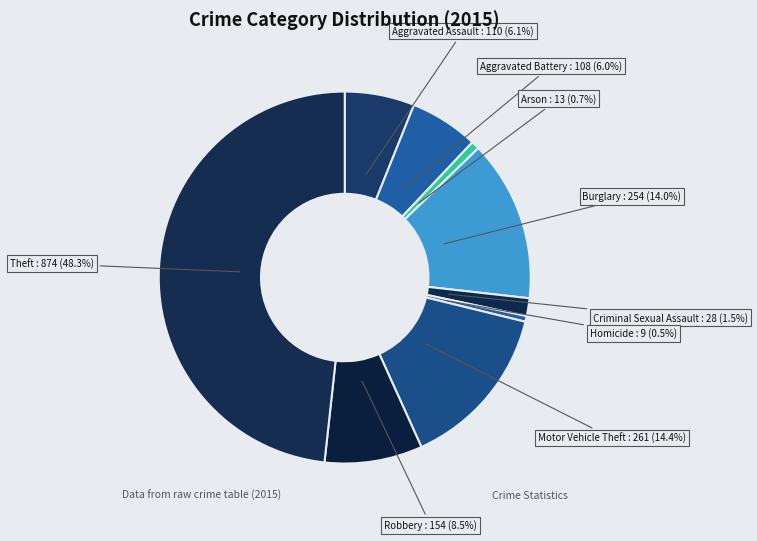

How many slices are in this pie chart?

9